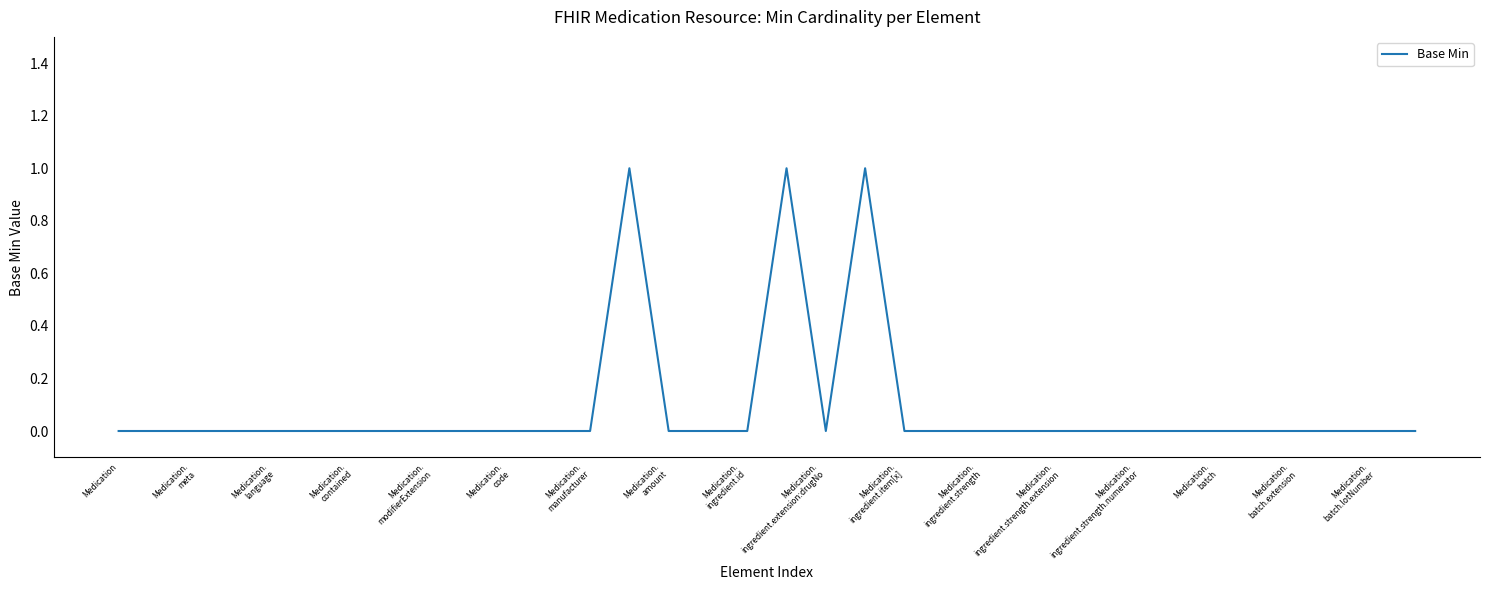

The chart shows a value of -1 at Medication. True or false?

False